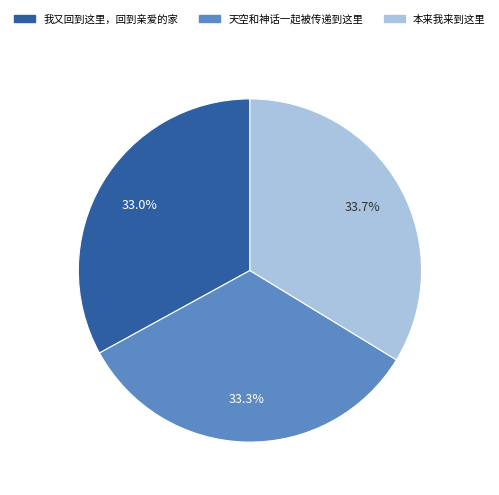

To the nearest percent, what portion does 天空和神话一起被传递到这里 represent?

33%